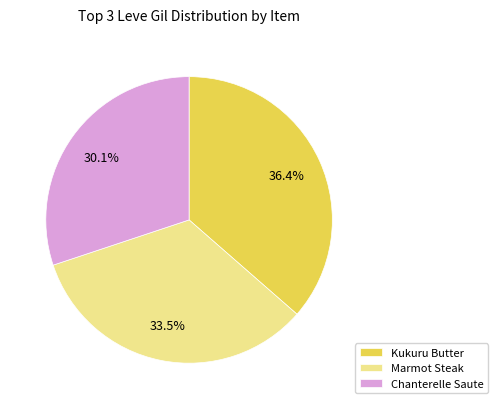

Which category has the biggest portion of the pie?

Kukuru Butter